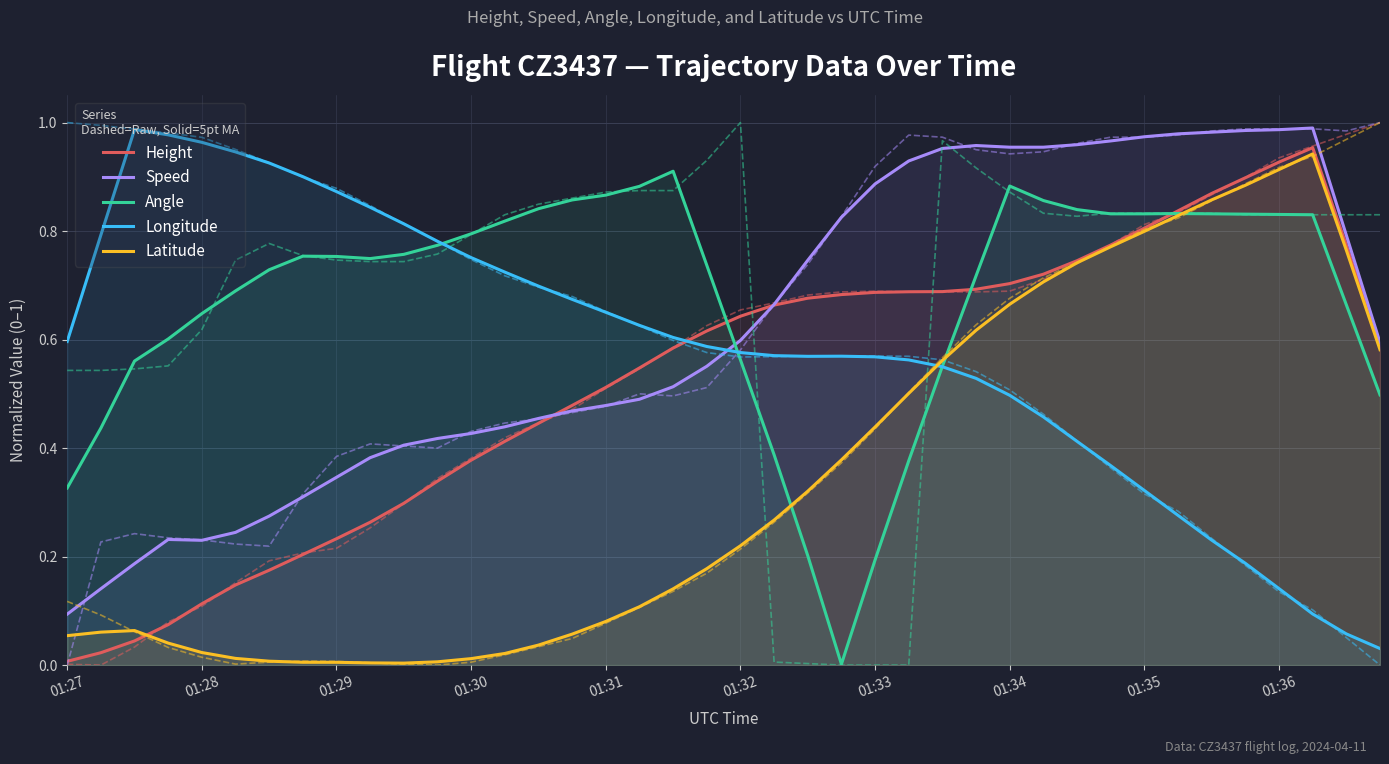

What are all the series names shown in the legend?

Height, Speed, Angle, Longitude, Latitude